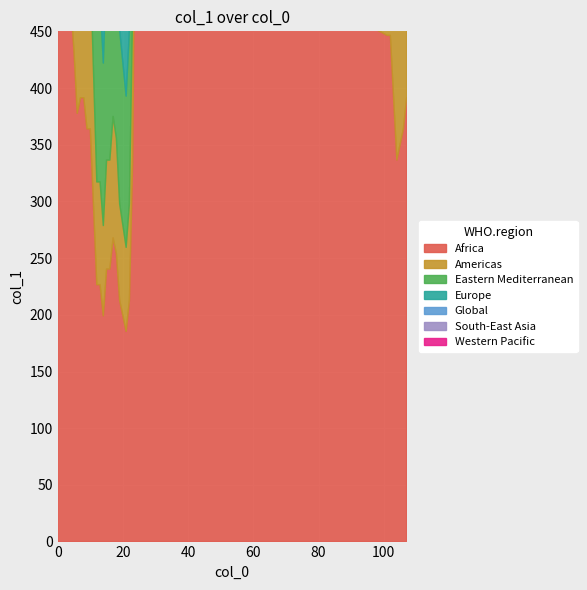

How many interior local peaks (higher than both neighbors) does the data have?

4